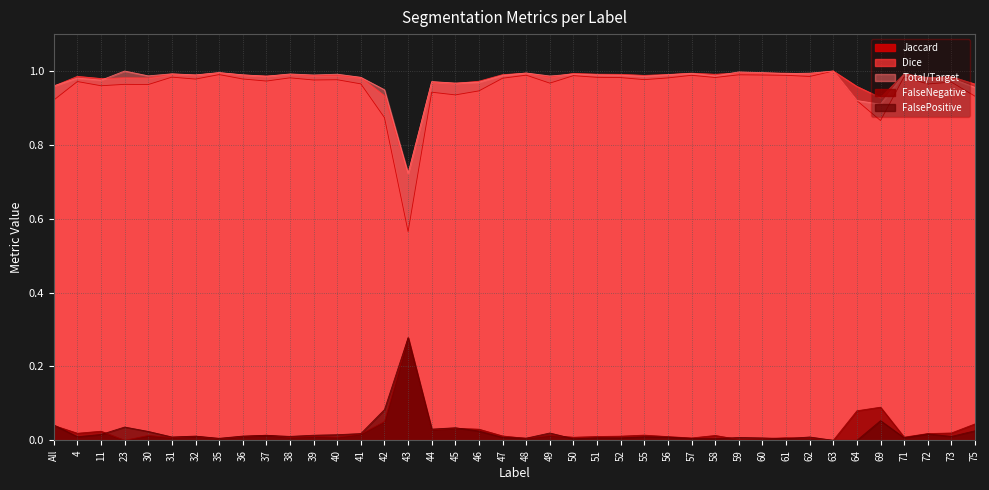

How many interior local peaks does the FalseNegative series have?

12